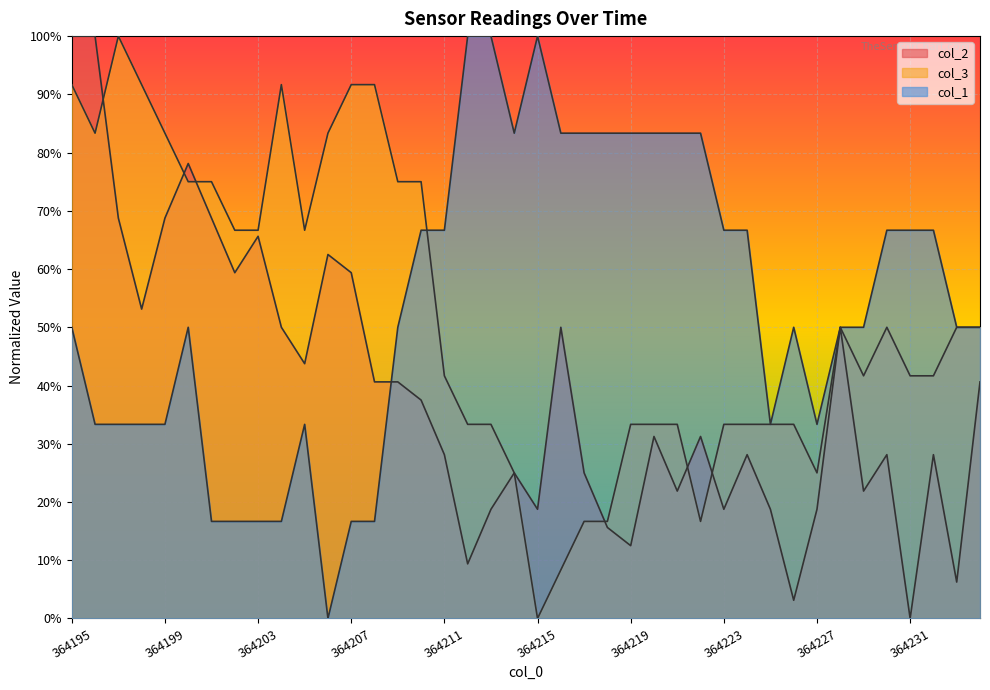

How many data points does each series have?

40